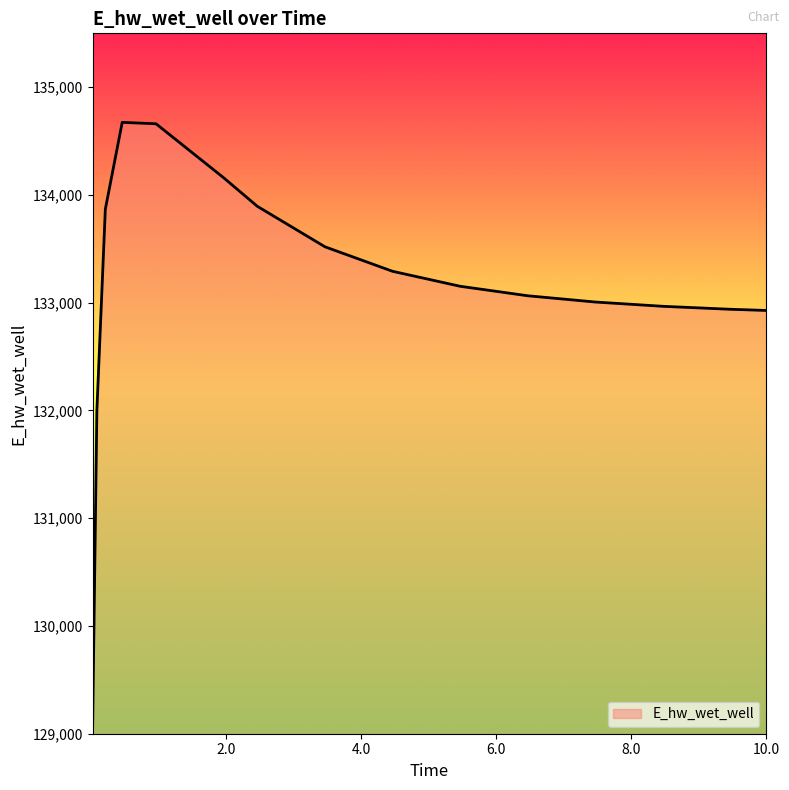

What is the maximum value shown in the chart?

134673.9